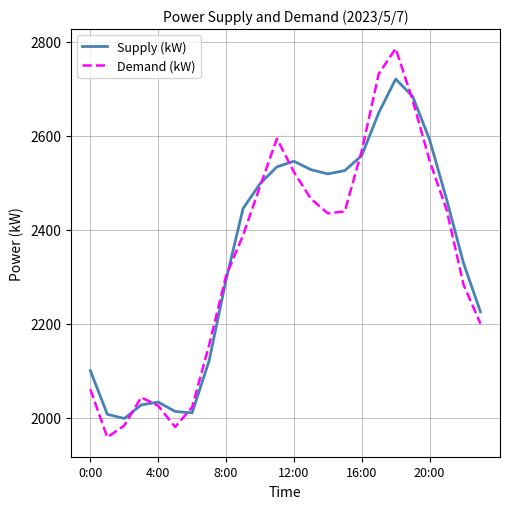

Which series has the largest range (max minus min)?

Demand (kW)